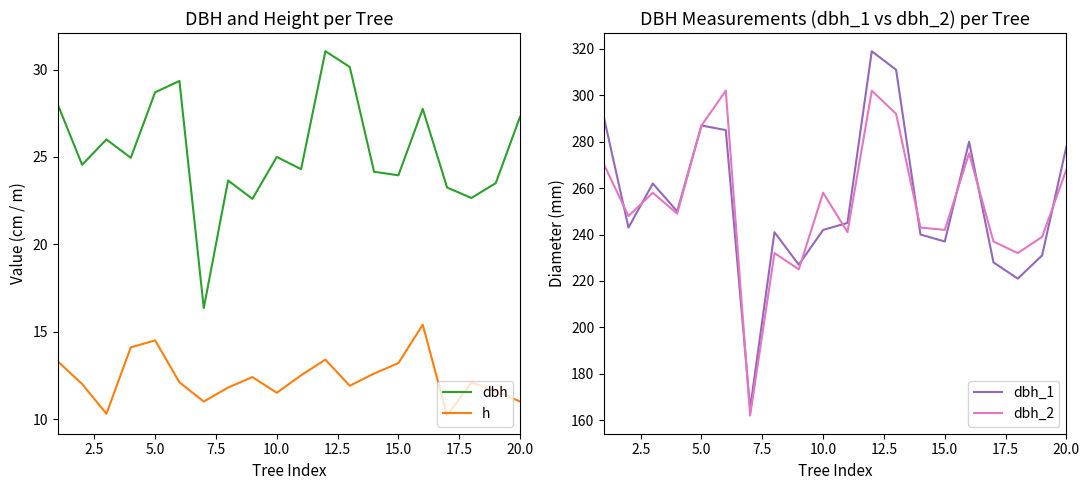

True or false: dbh_1 has a value of 287 at 5.0.

True